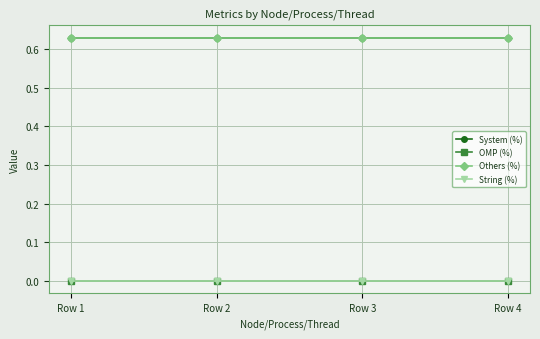

At how many categories does at least one series exceed 0?

4